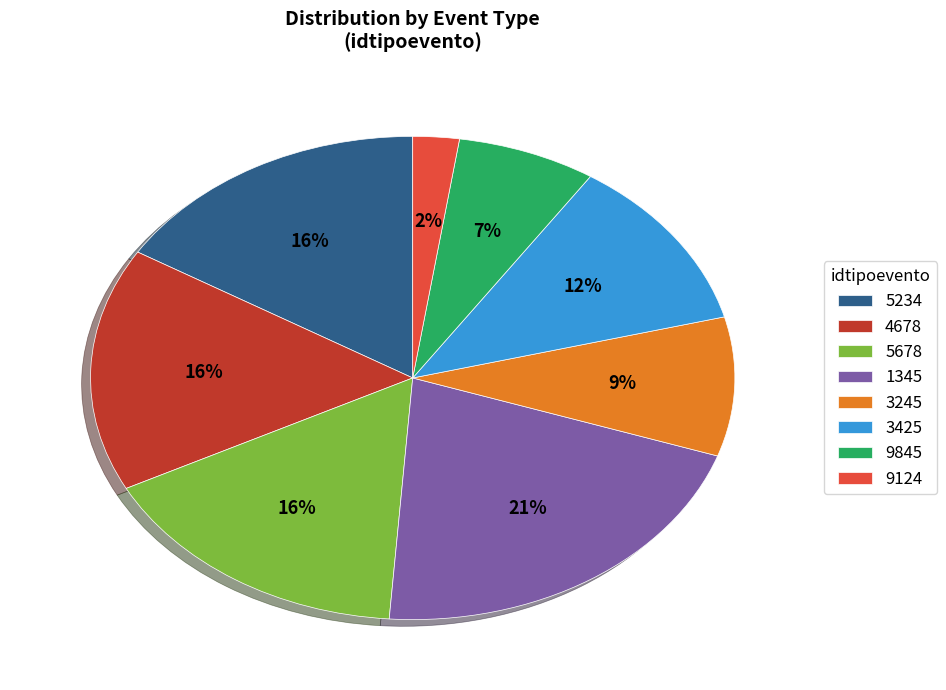

How many slices are in this pie chart?

8